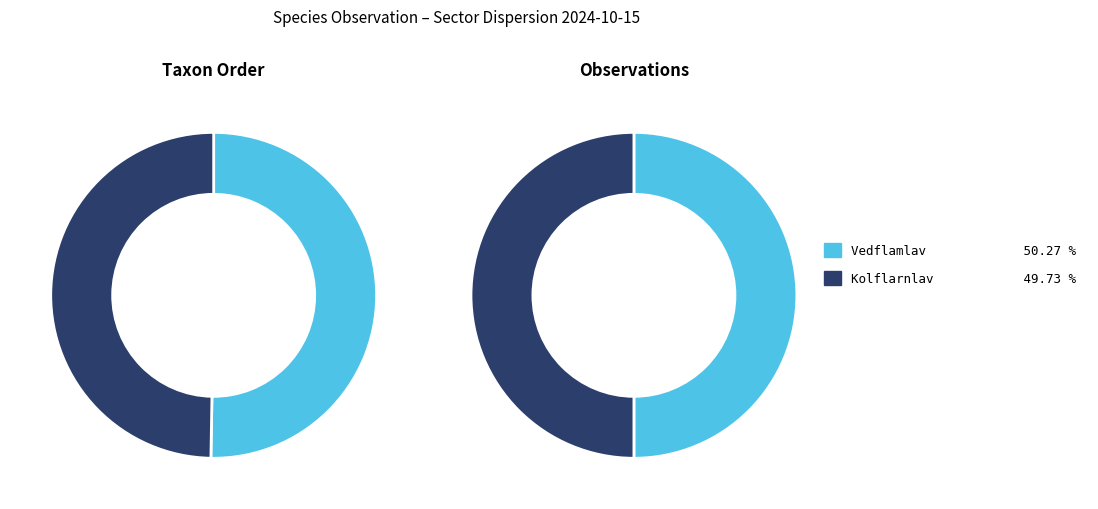

The Vedflamlav slice represents 50% of the pie. True or false?

True